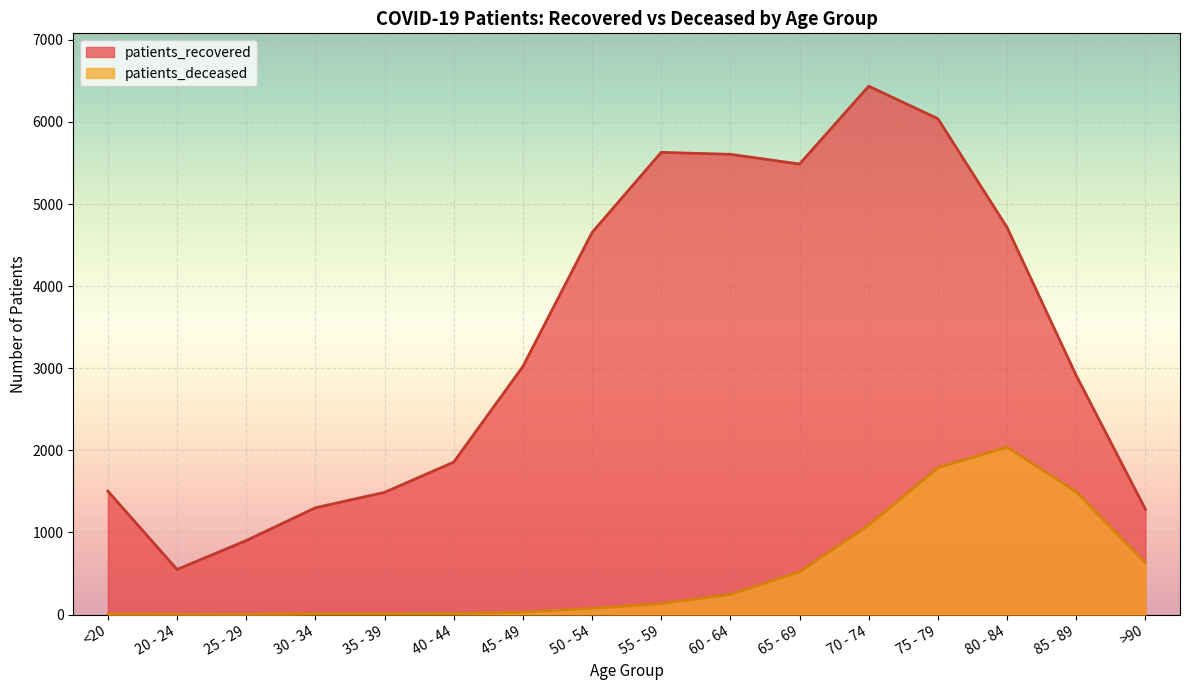

What is the approximate value of patients_recovered at 75 - 79?

6040